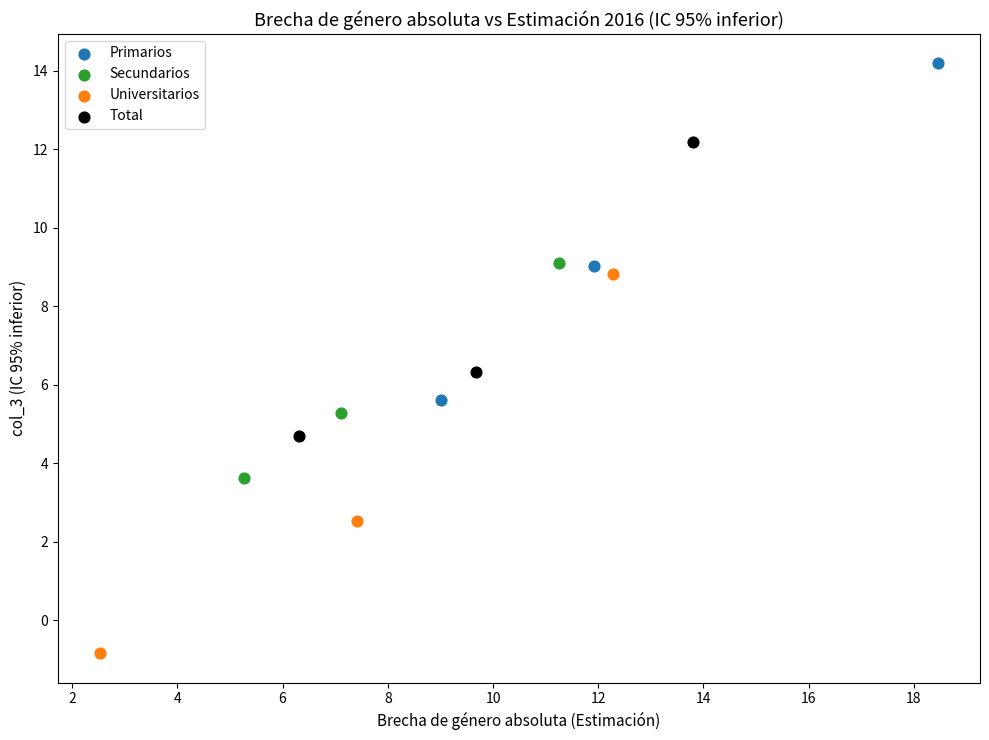

Which series reaches the maximum Y coordinate?

Primarios